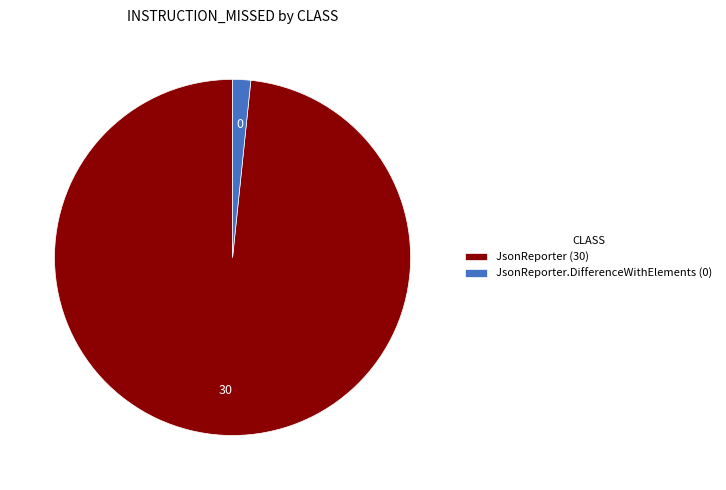

Which slice represents more than half of the pie?

JsonReporter (30)